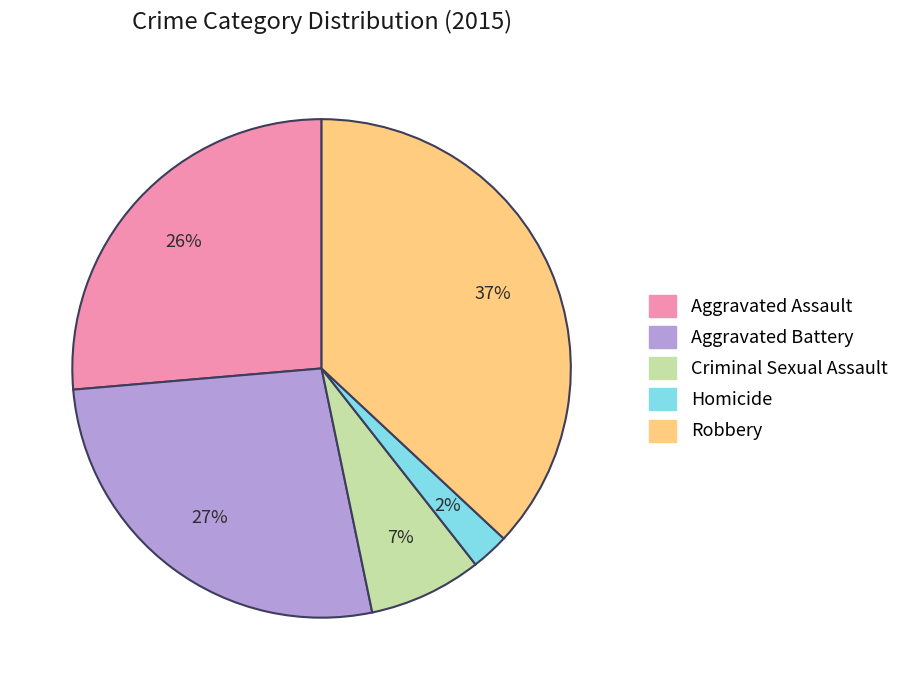

How many segments does this pie chart have?

5